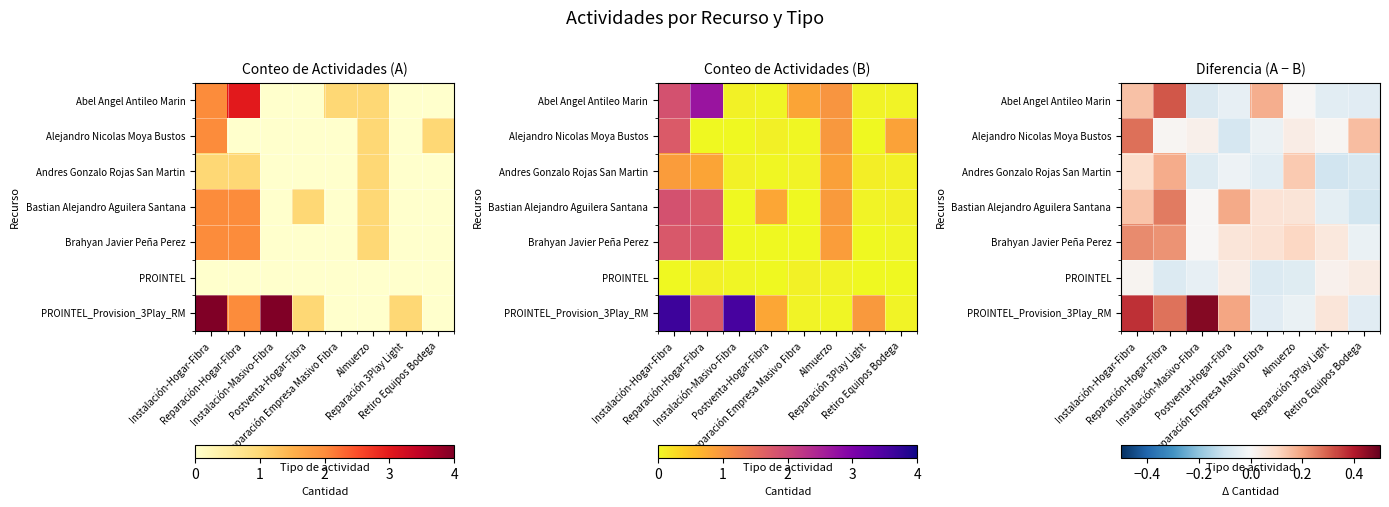

List the series in order of their peak value, lowest first.

PROINTEL, Andres Gonzalo Rojas San Martin, Brahyan Javier Peña Perez, Bastian Alejandro Aguilera Santana, Alejandro Nicolas Moya Bustos, Abel Angel Antileo Marin, PROINTEL_Provision_3Play_RM